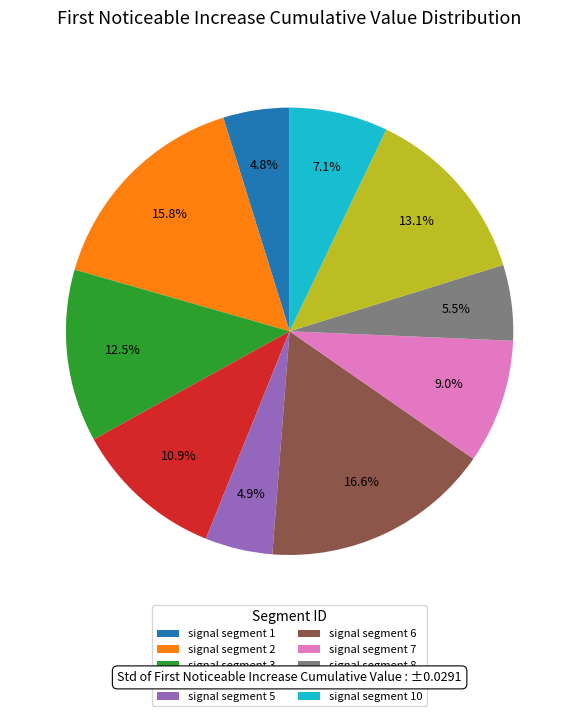

Is it true that signal segment 4 is 5% of the pie?

False